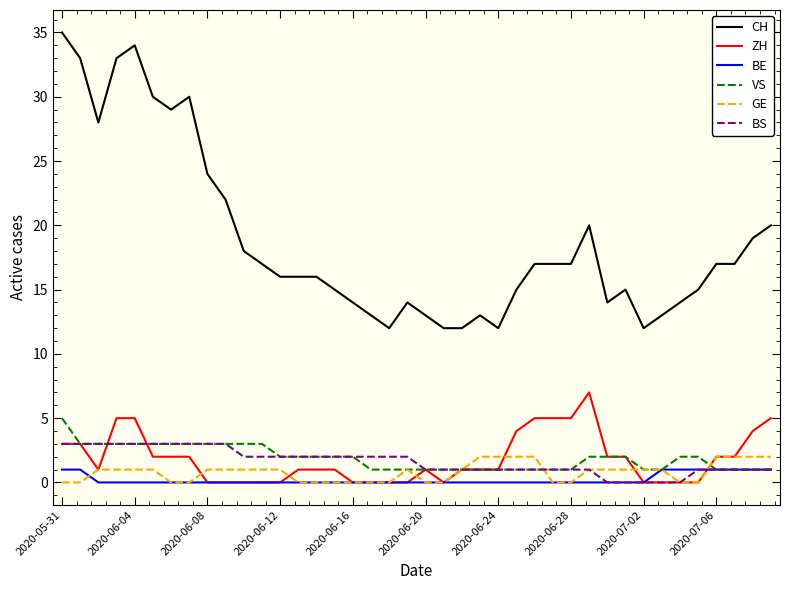

Which series has the largest total across all categories?

CH